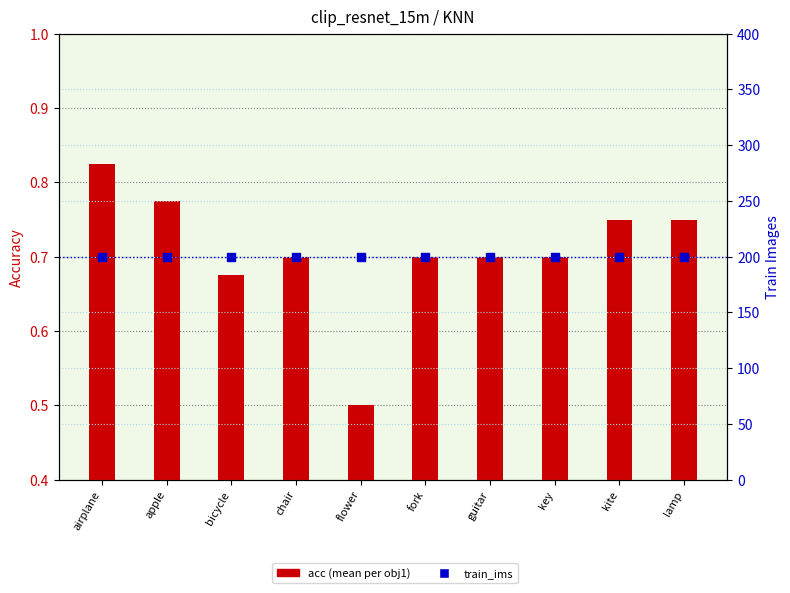

Which series has the largest total across all categories?

train_ims